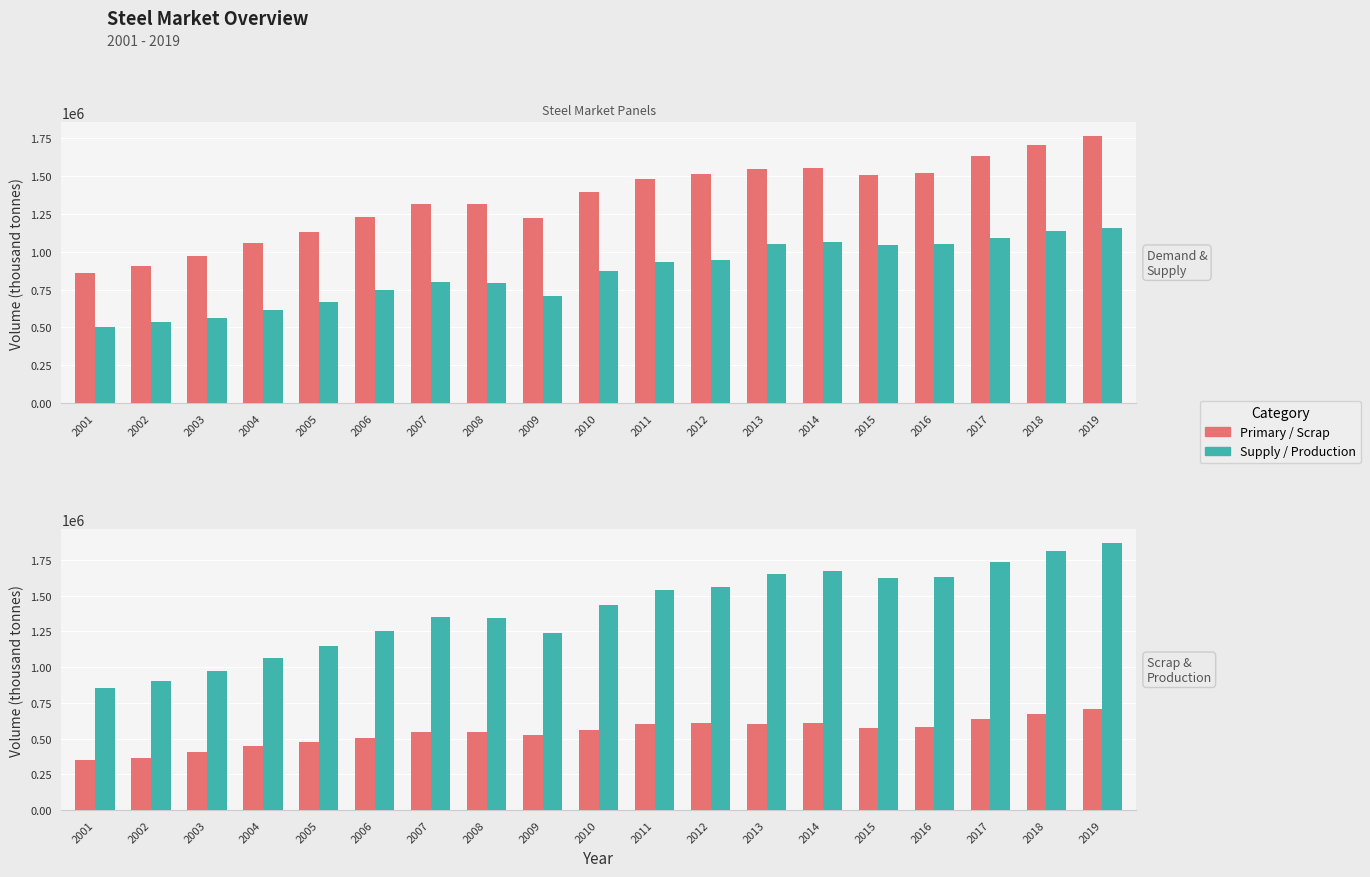

Which has a higher value, 2014 or 2003?

2014